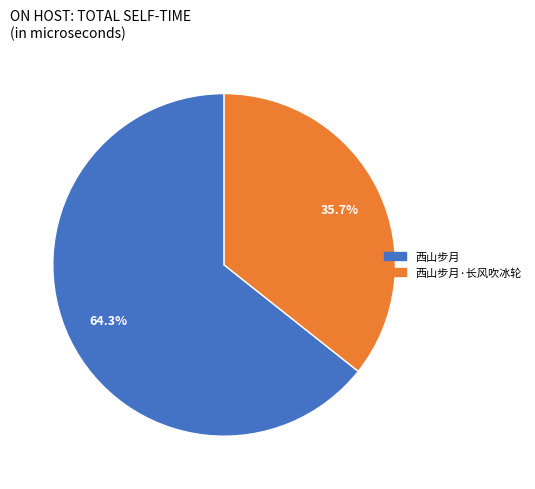

Approximately how many times larger is the value at 西山步月 compared to 西山步月·长风吹冰轮?

1.8